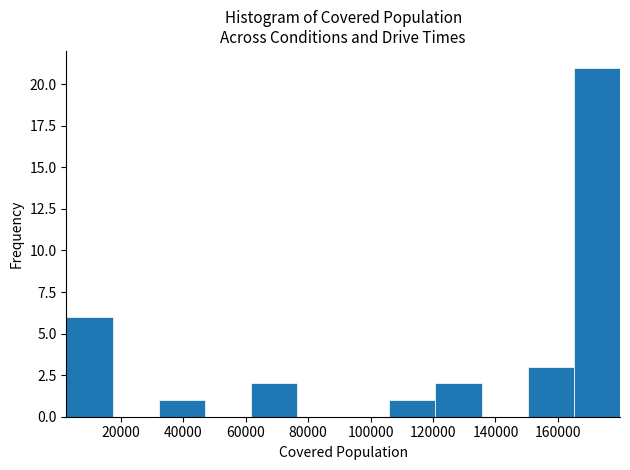

Over which range of the x-axis is the bar tallest?

166000 to 180000